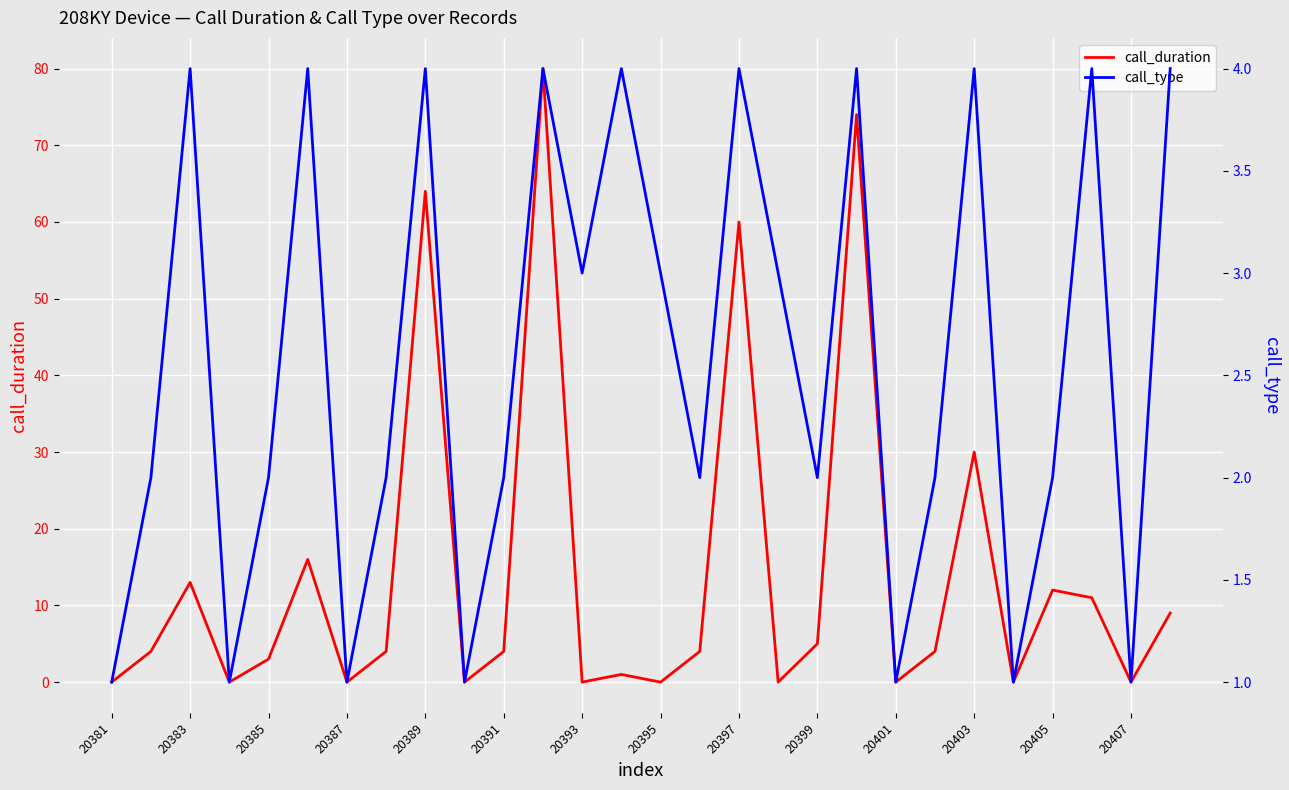

True or false: call_duration has a value of 0 at 20381.

True